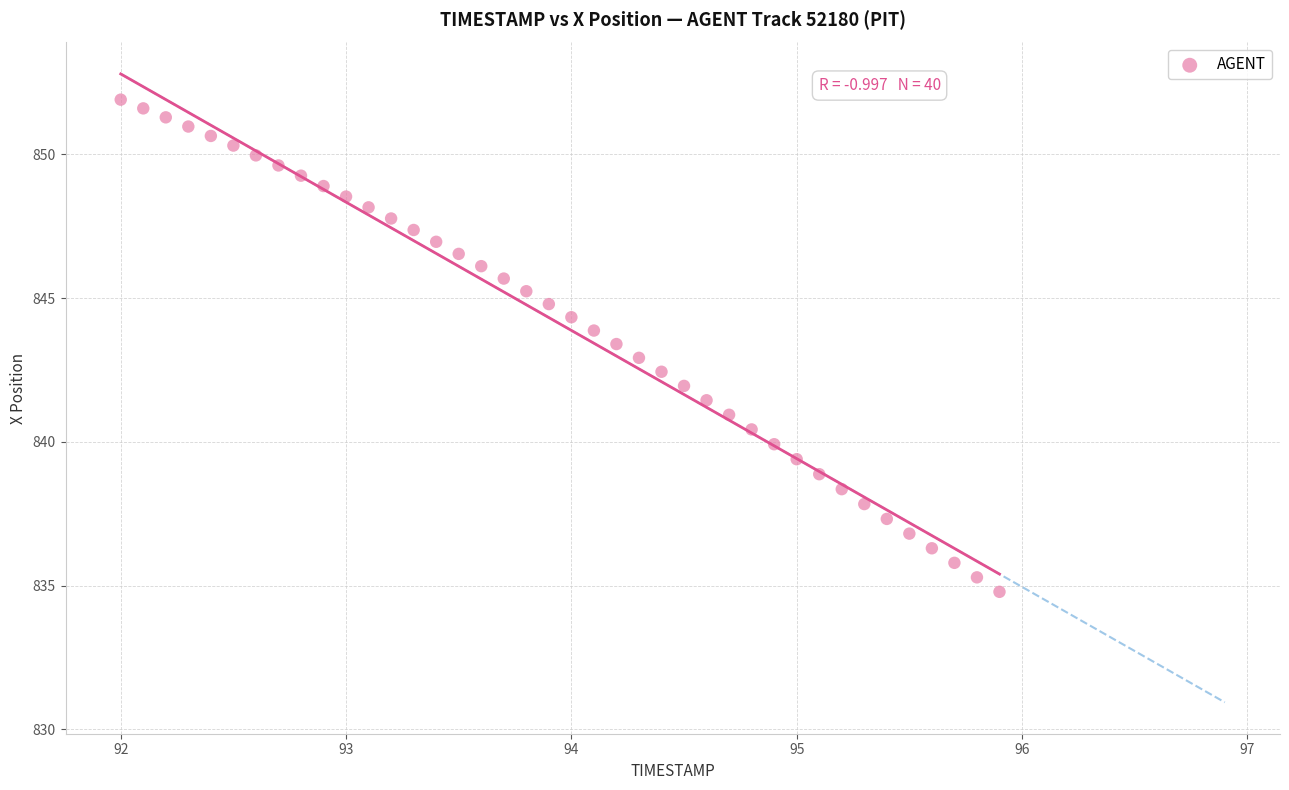

What is the range of Y values (max minus min)?

17.1